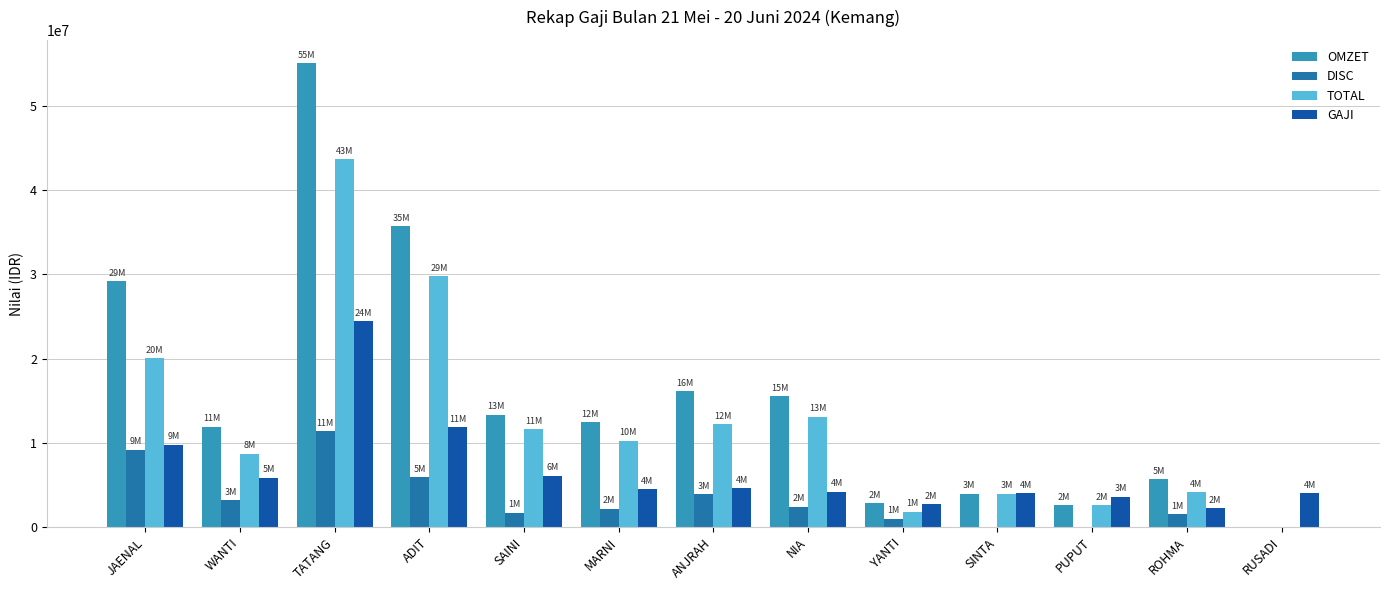

Reading left to right, extract all data points from this chart.

OMZET: JAENAL=29223500	WANTI=11926500	TATANG=55067500	ADIT=35695000	SAINI=13350000	MARNI=12460000	ANJRAH=16141000	NIA=15535000	YANTI=2840000	SINTA=3980000	PUPUT=2575000	ROHMA=5715000	RUSADI=0
DISC: JAENAL=9196475	WANTI=3203725	TATANG=11406250	ADIT=5892250	SAINI=1724000	MARNI=2199500	ANJRAH=3898525	NIA=2408500	YANTI=1016500	SINTA=0	PUPUT=0	ROHMA=1531000	RUSADI=0
TOTAL: JAENAL=20027025	WANTI=8722775	TATANG=43661250	ADIT=29802750	SAINI=11626000	MARNI=10260500	ANJRAH=12242475	NIA=13126500	YANTI=1823500	SINTA=3980000	PUPUT=2575000	ROHMA=4184000	RUSADI=0
GAJI: JAENAL=9783400	WANTI=5891025	TATANG=24406050	ADIT=11870300	SAINI=6089150	MARNI=4515450	ANJRAH=4621075	NIA=4215950	YANTI=2732000	SINTA=4048000	PUPUT=3592500	ROHMA=2261500	RUSADI=4000000